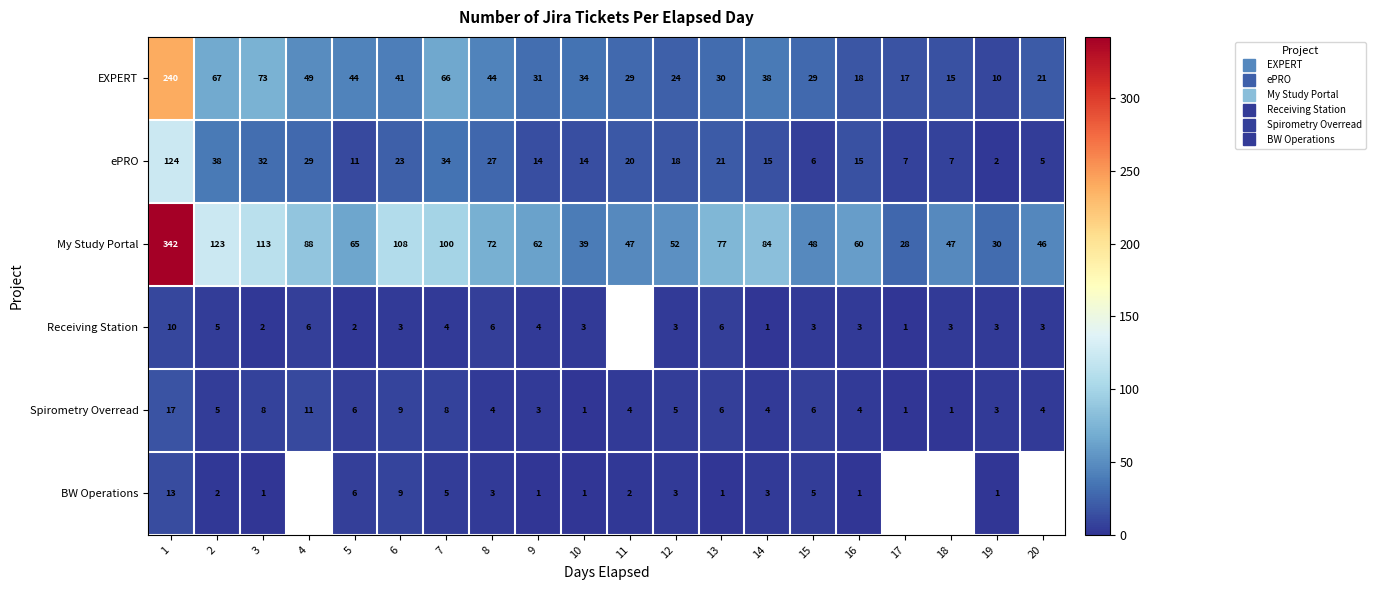

What is the difference between the highest and lowest values at 19?

29.0